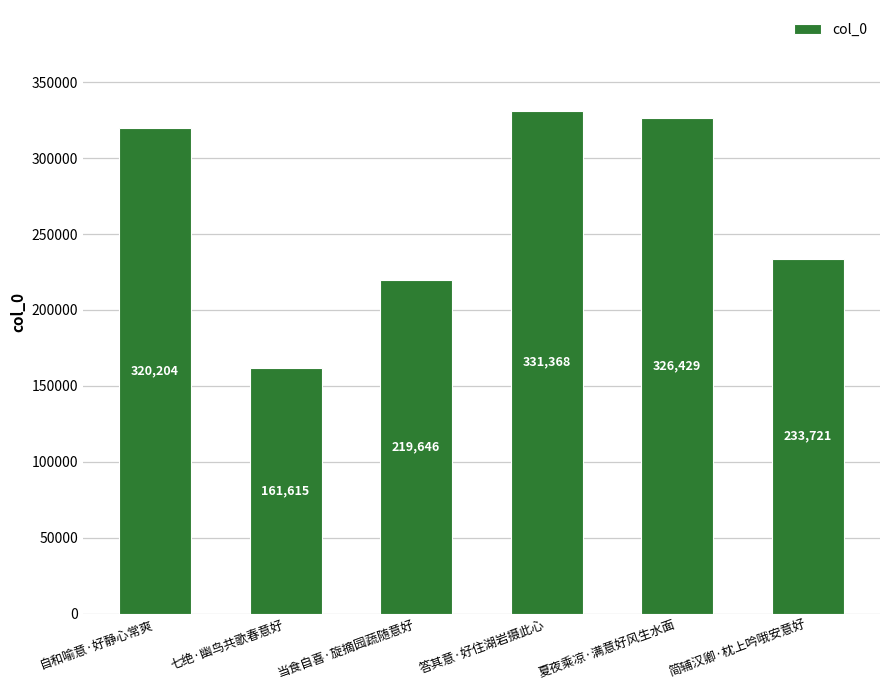

What is the minimum value shown in the chart?

161615